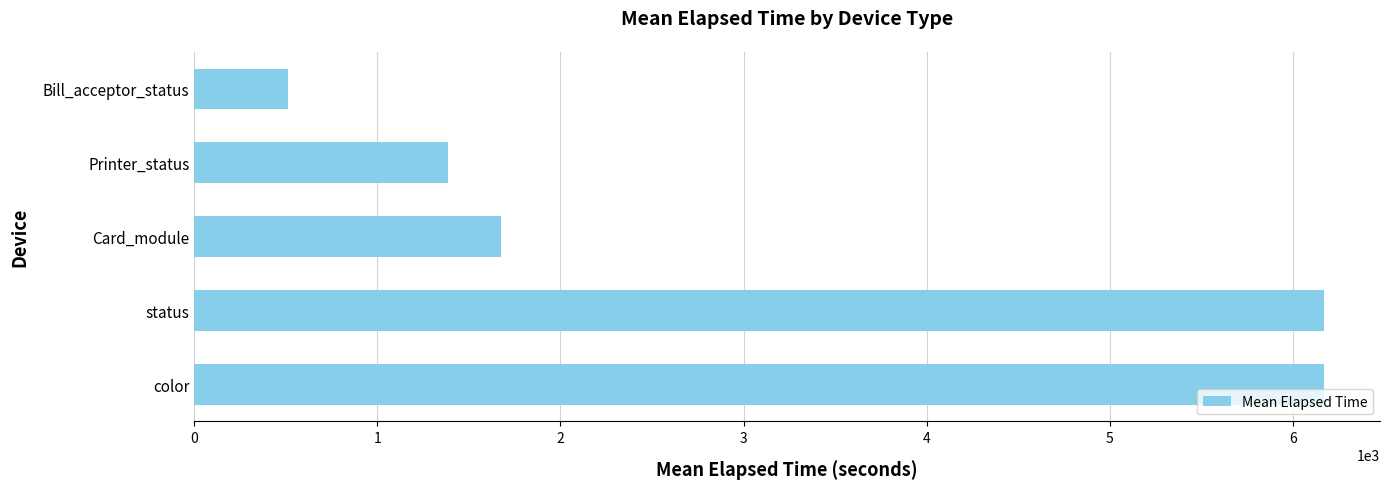

How many data points are less than 1676?

2